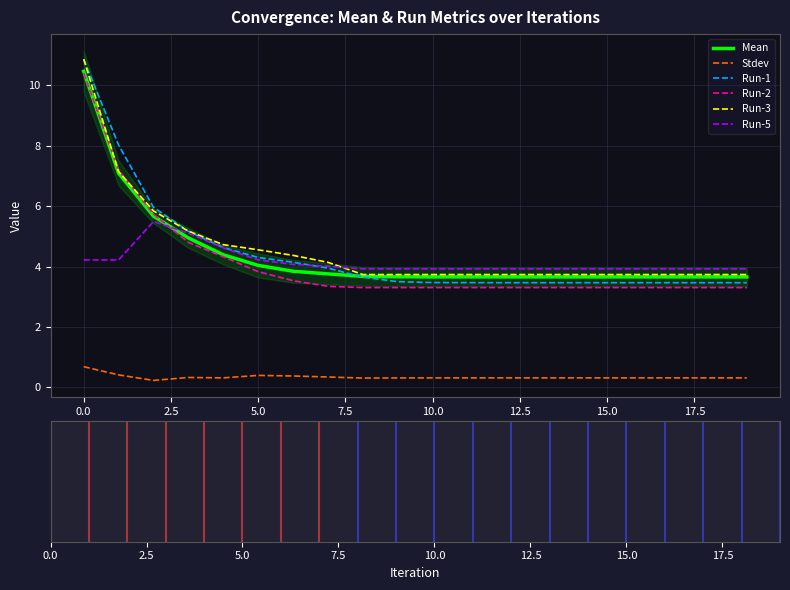

What is the lowest value of the Run-5 series?

3.9